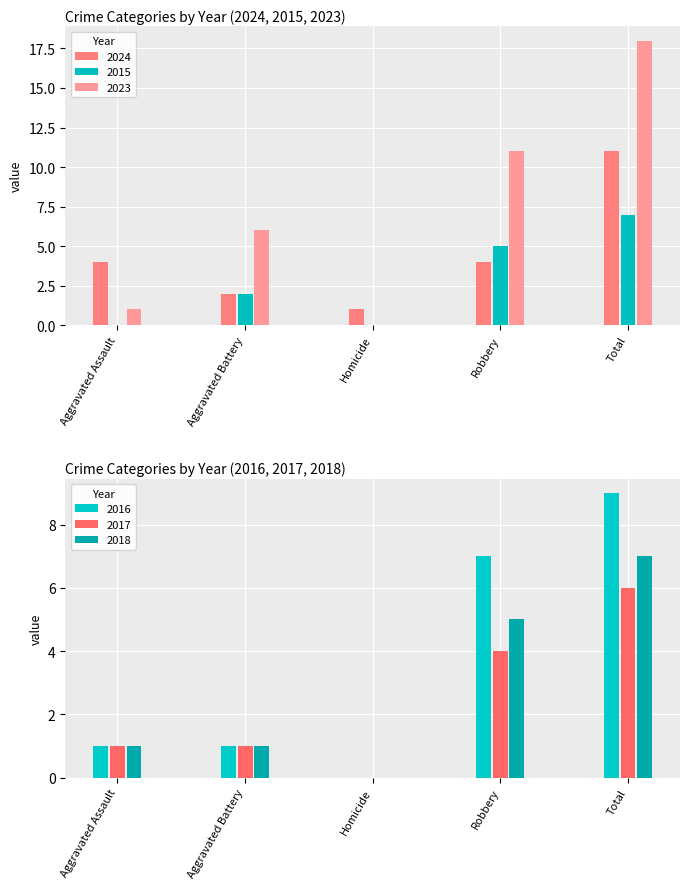

What position from the left is Aggravated Battery?

2